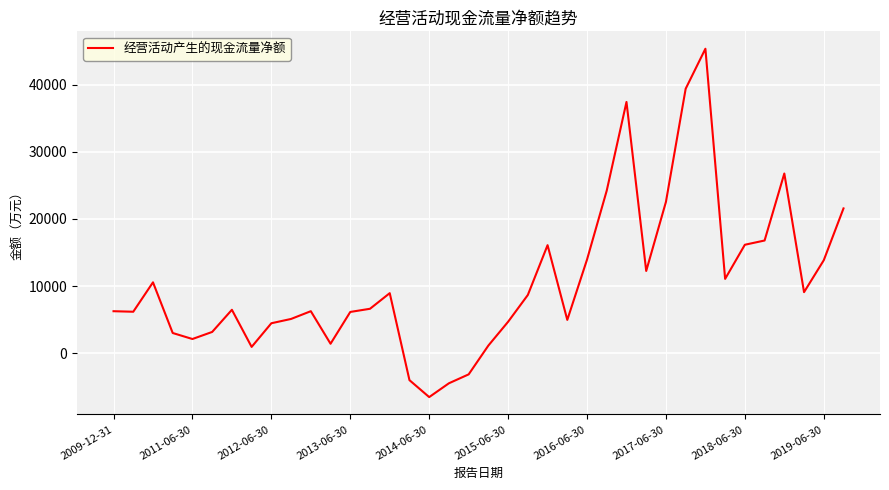

How many values are below 6637?

19